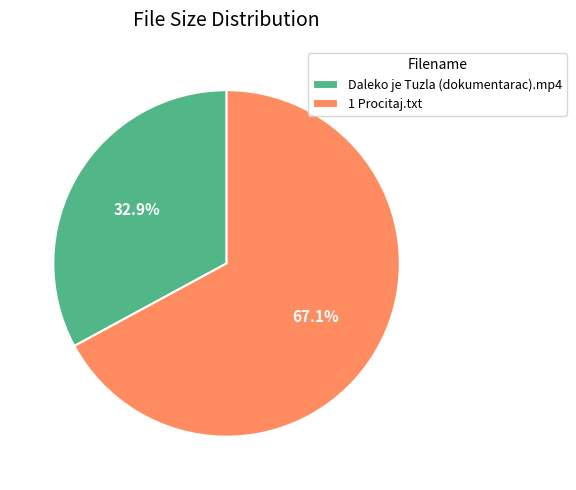

What portion of the pie excludes Daleko je Tuzla (dokumentarac).mp4?

67.1%